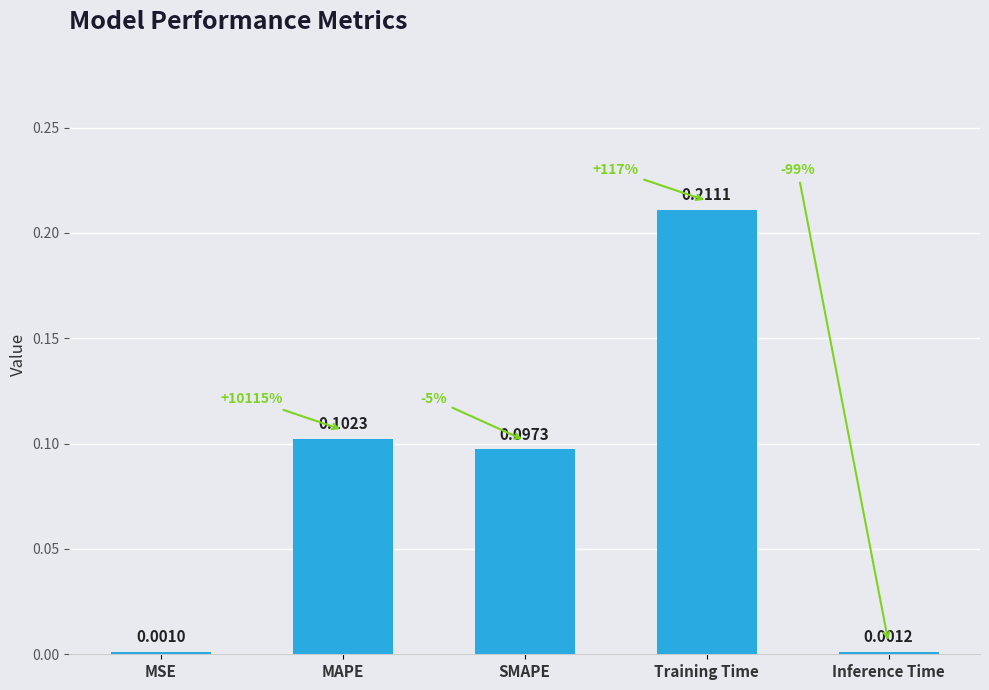

Which label corresponds to the smallest value in the chart?

MSE